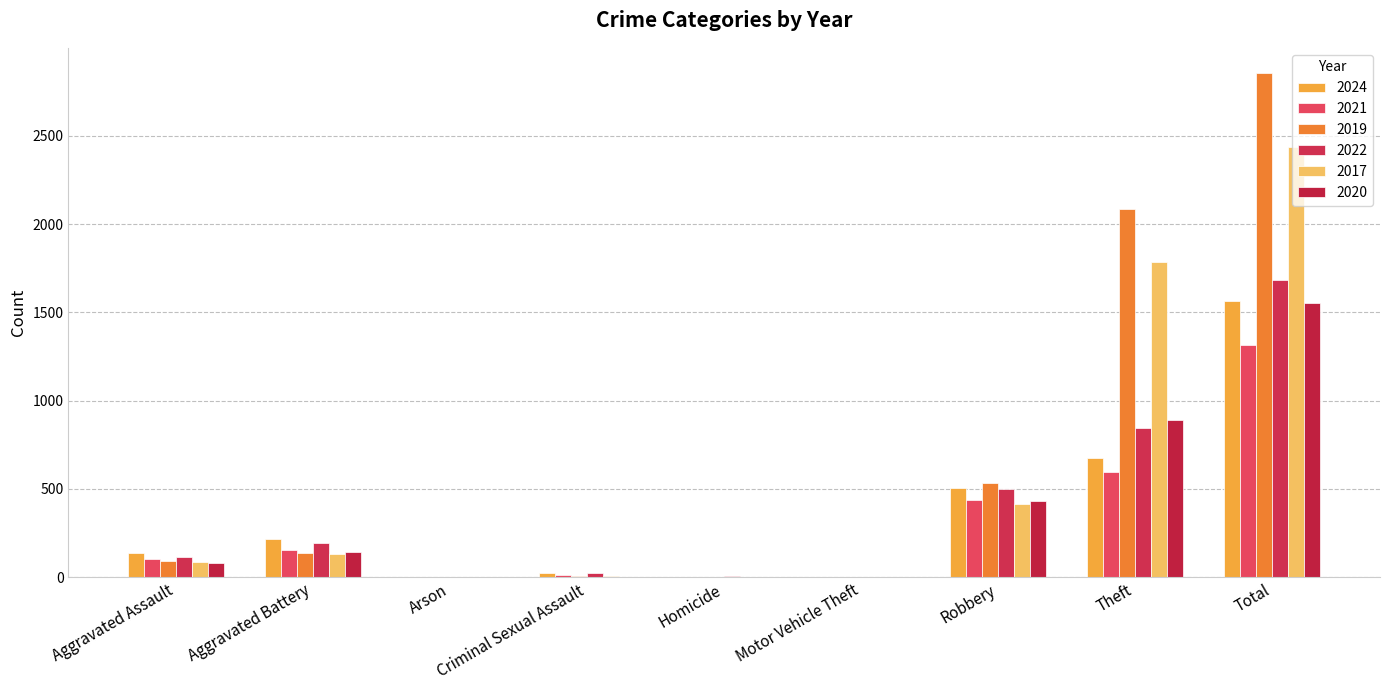

True or false: 2024 has a value of 899 at Theft.

False